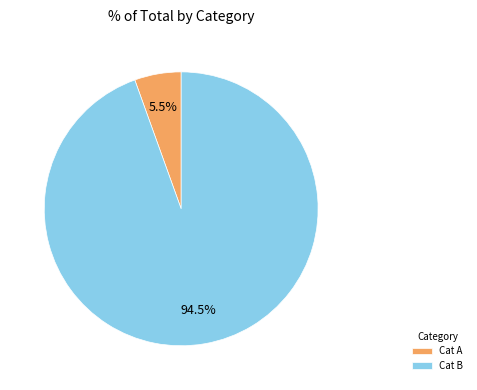

What percentage is NOT represented by Cat B?

5.5%